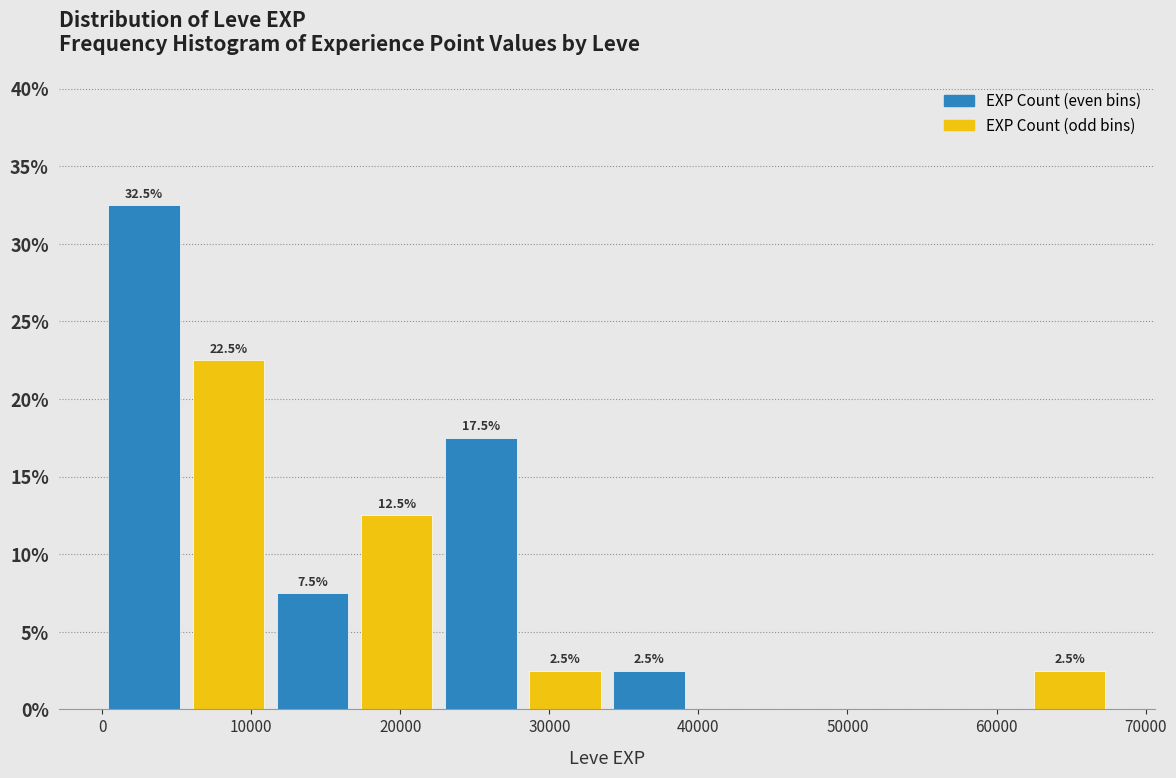

Which range on the x-axis has the tallest bar?

0 to 6000